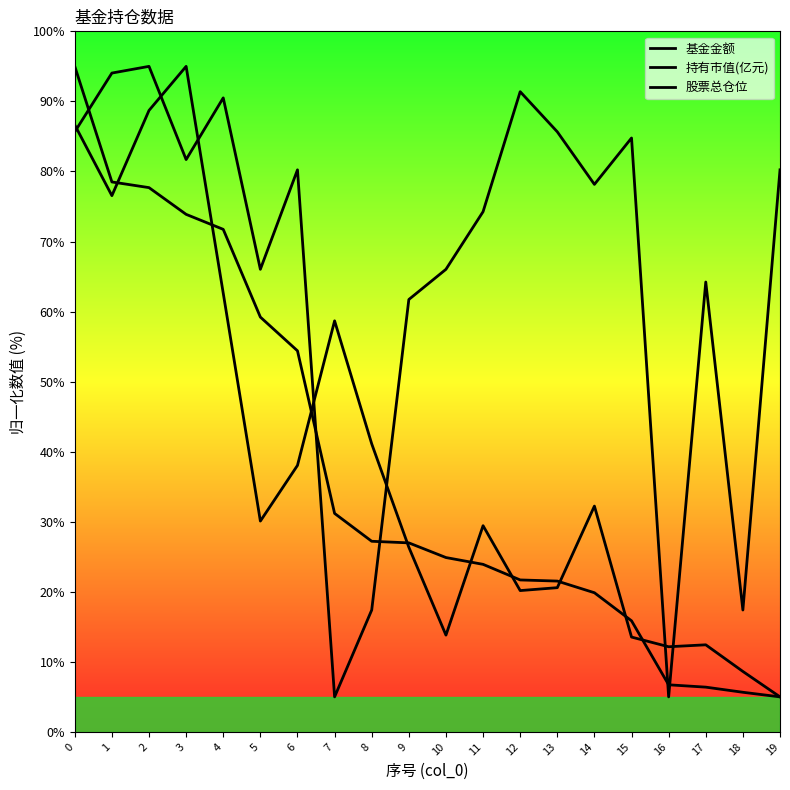

What is the value of the 股票总仓位 point at the 15th from the left?

78.2